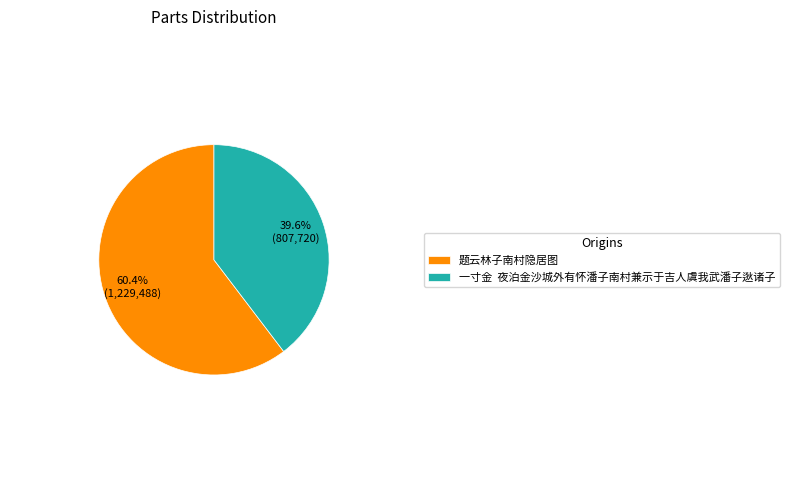

Combined, what portion of the pie is 一寸金 夜泊金沙城外有怀潘子南村兼示于吉人虞我武潘子逖诸子 and 题云林子南村隐居图?

100.0%